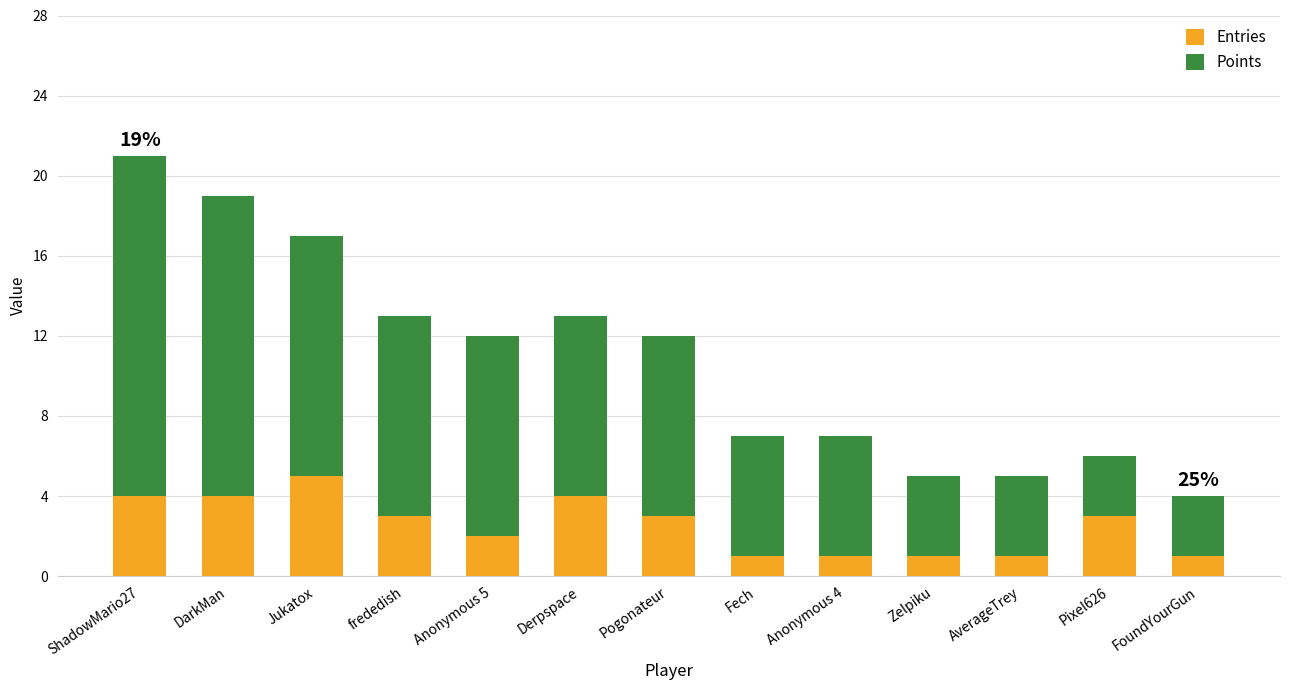

The value of Entries at AverageTrey is 1. True or false?

True